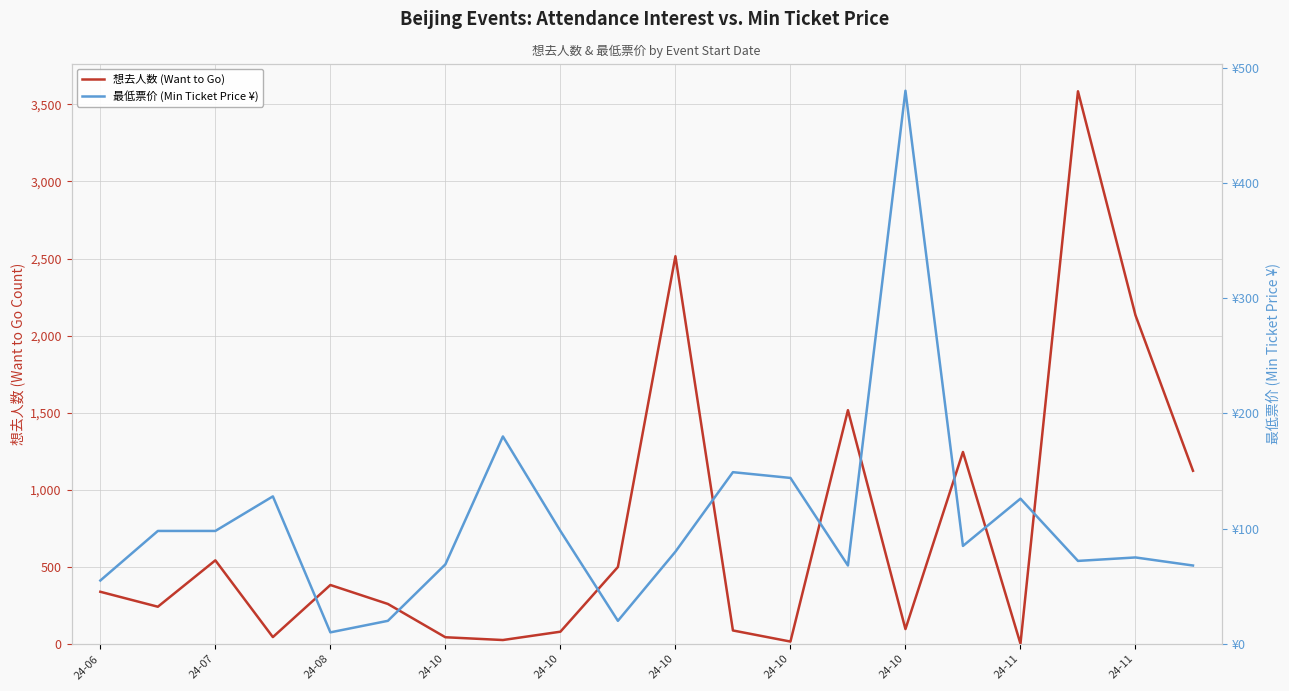

How many lines are shown in the chart?

2